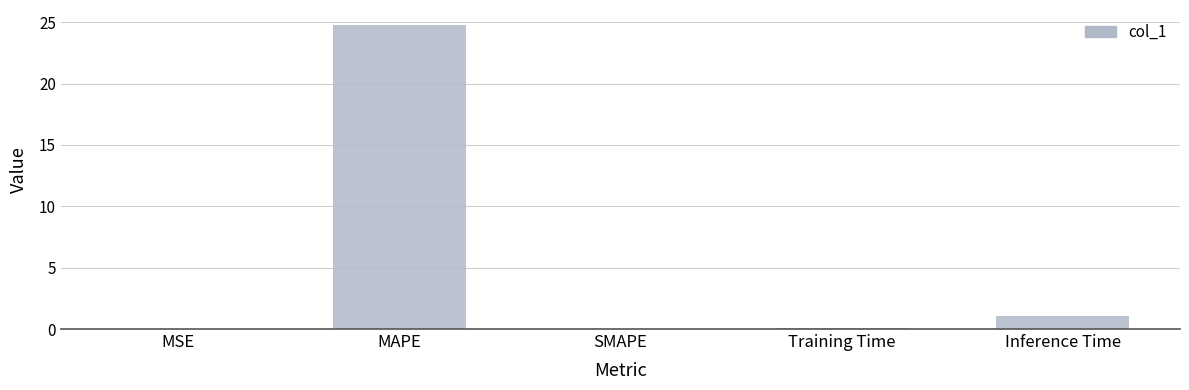

What is the approximate value at Inference Time?

1.1